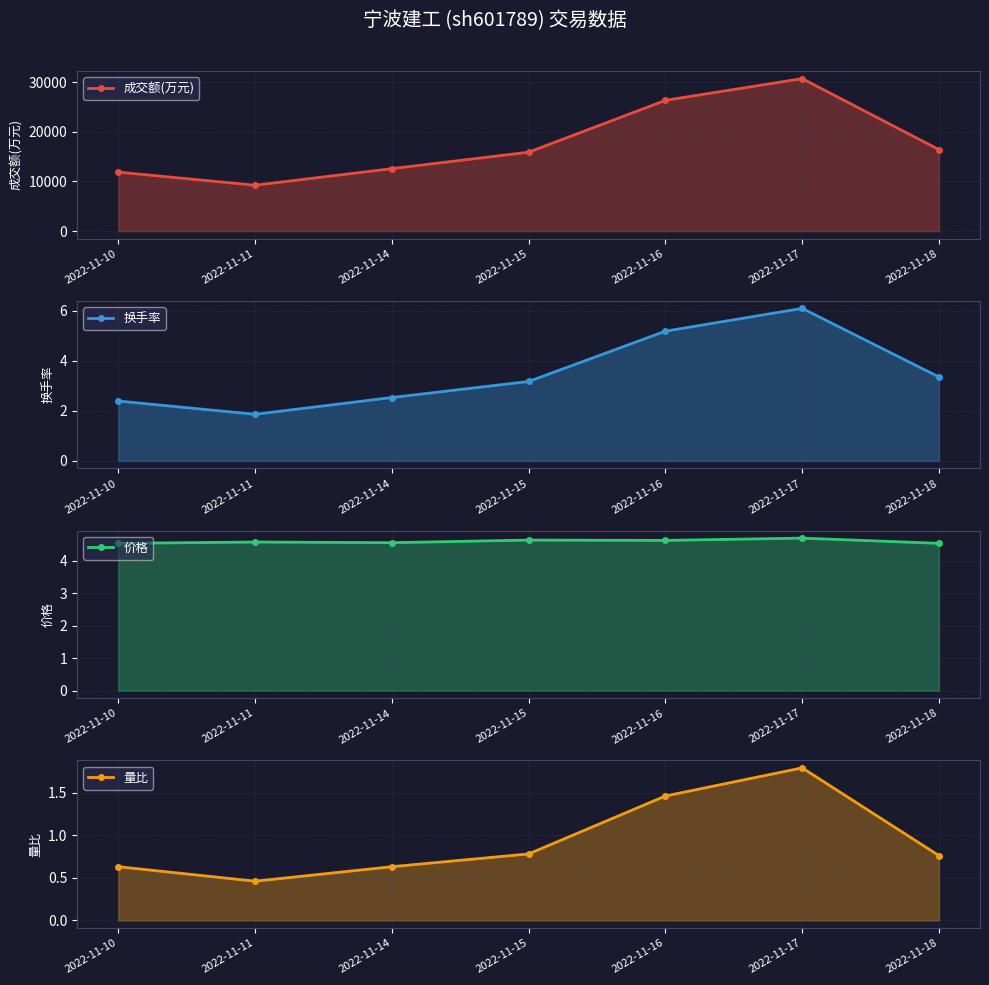

Reading right to left, list all the values displayed in this chart.

成交额(万元): 16407.0	30699.0	26327.0	15889.0	12579.0	9239.0	11880.0
换手率: 3.4	6.1	5.2	3.2	2.5	1.9	2.4
价格: 4.5	4.7	4.6	4.6	4.5	4.6	4.5
量比: 0.8	1.8	1.5	0.8	0.6	0.5	0.6